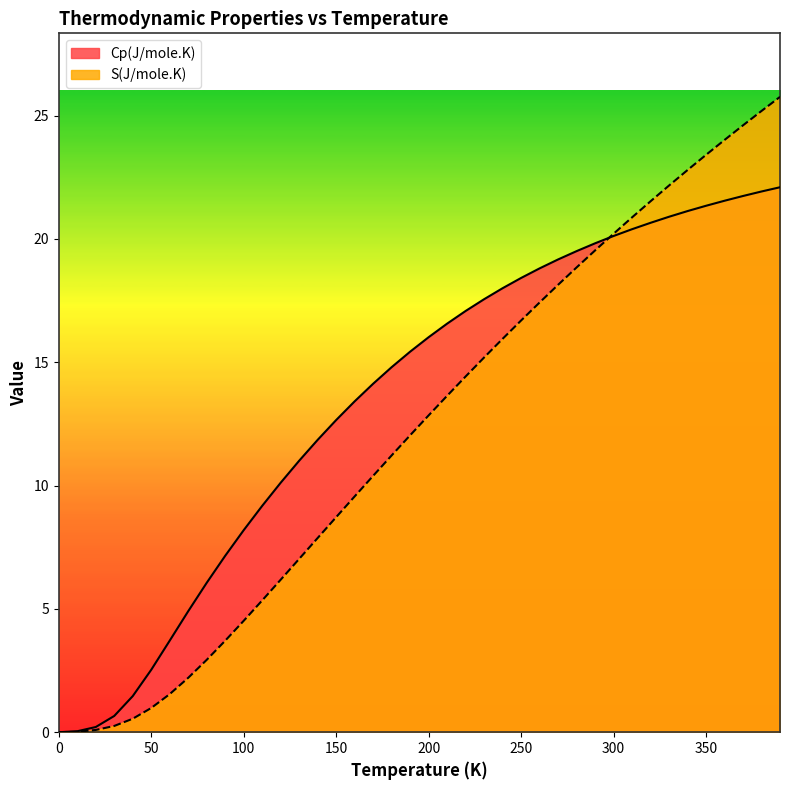

Does the chart display data point markers on the line(s)?

No